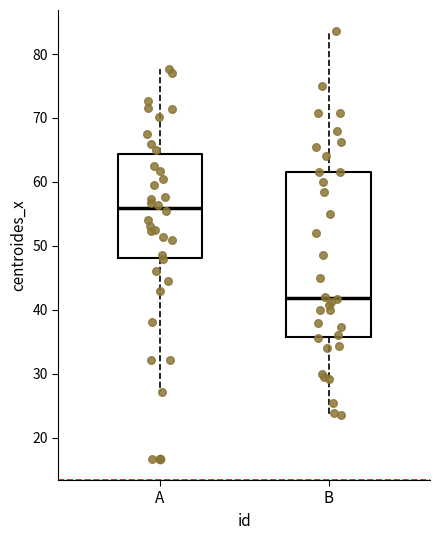

Reading left to right, read every box against the y-axis: the position of its median line, the range the box covers, and the ends of its whiskers. The values are not printed on the chart, so give them approximately, as read against the axis.

A: median 56, box 48 to 64, whiskers 27 to 78
B: median 42, box 36 to 62, whiskers 23 to 84